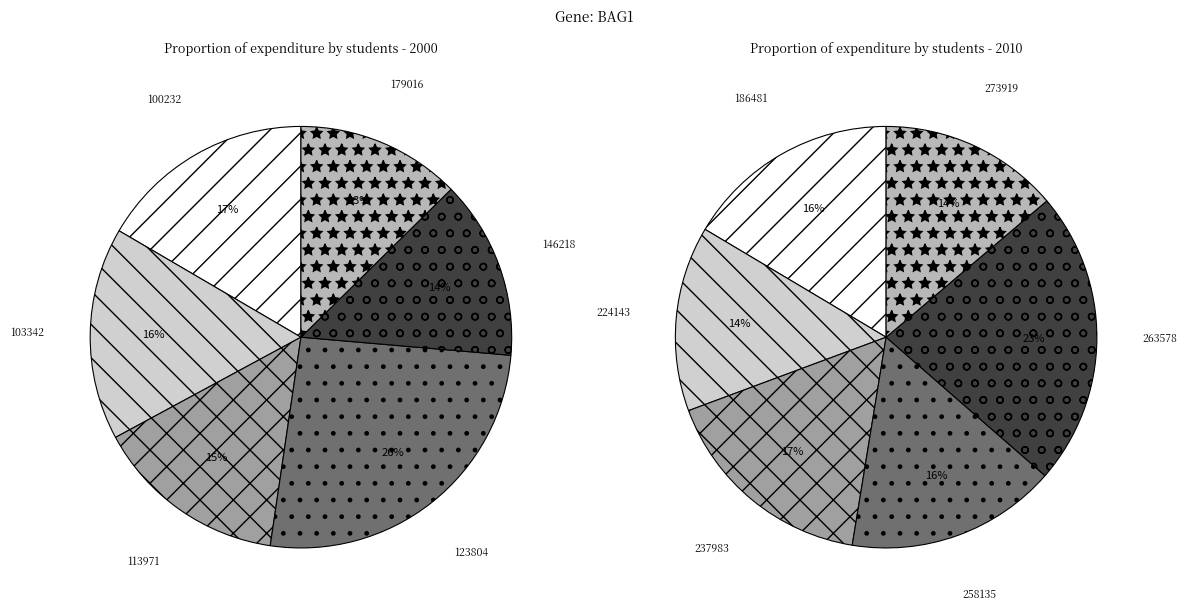

Which has a higher value, 123804 or 273919?

123804